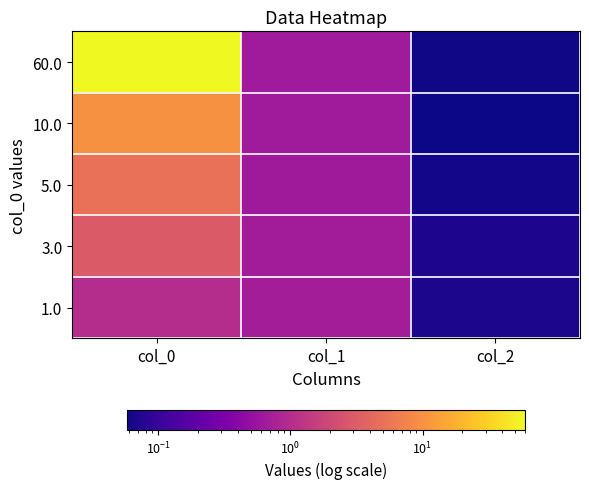

How many data points does each series have?

3